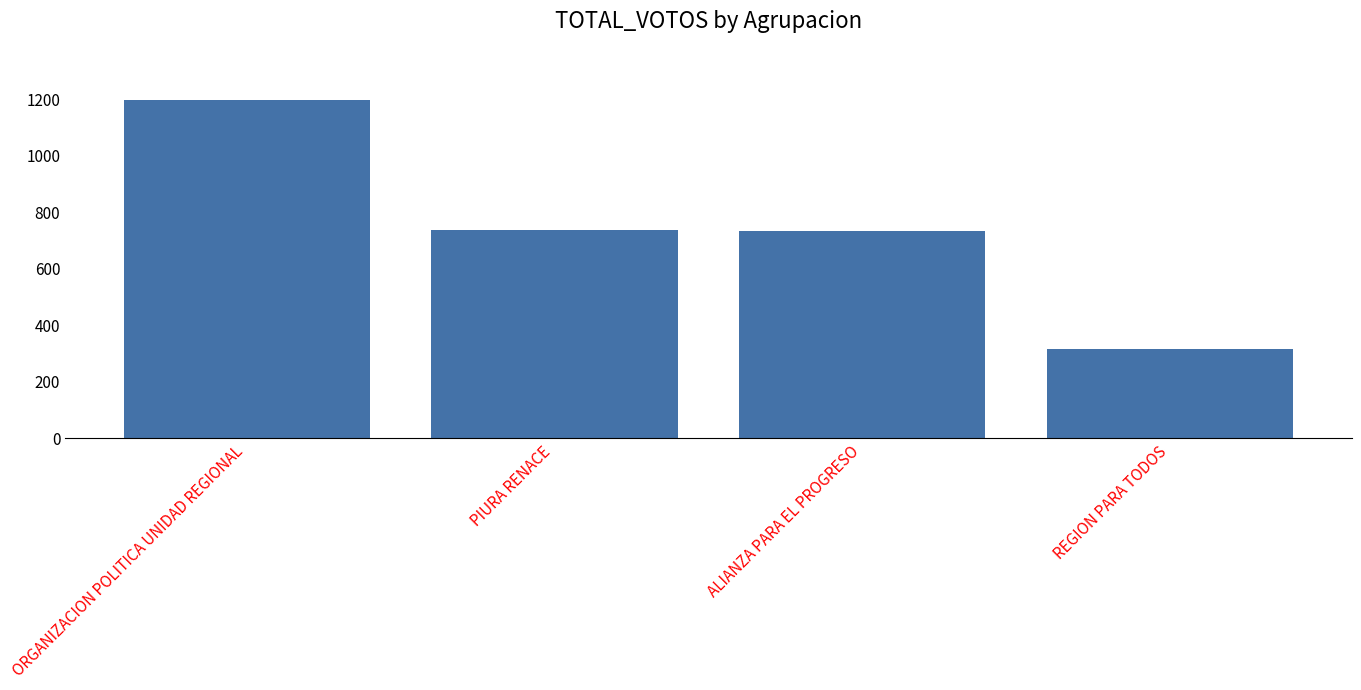

Which category has the lowest value across all series?

REGION PARA TODOS